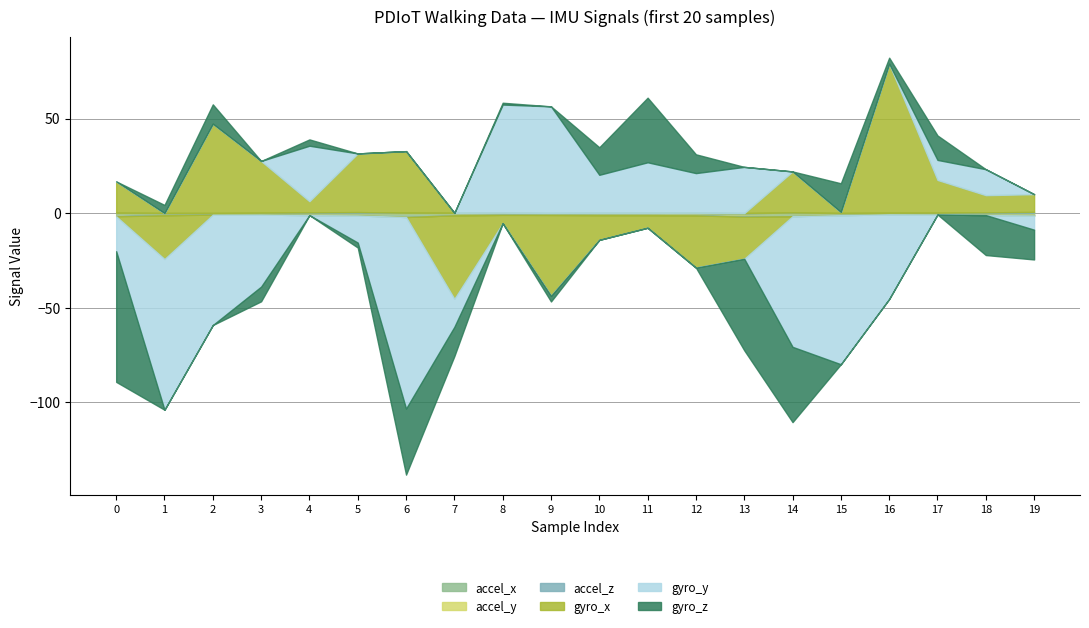

Is the value of accel_y at 18 greater than the value of accel_x at 11?

Yes